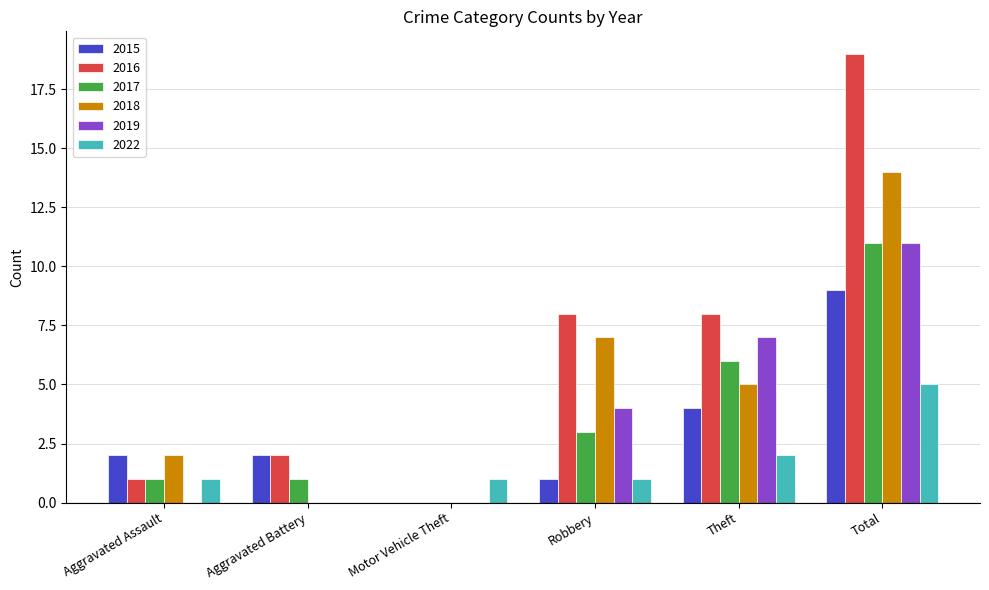

The 2016 series shows 8 at Theft. True or false?

True